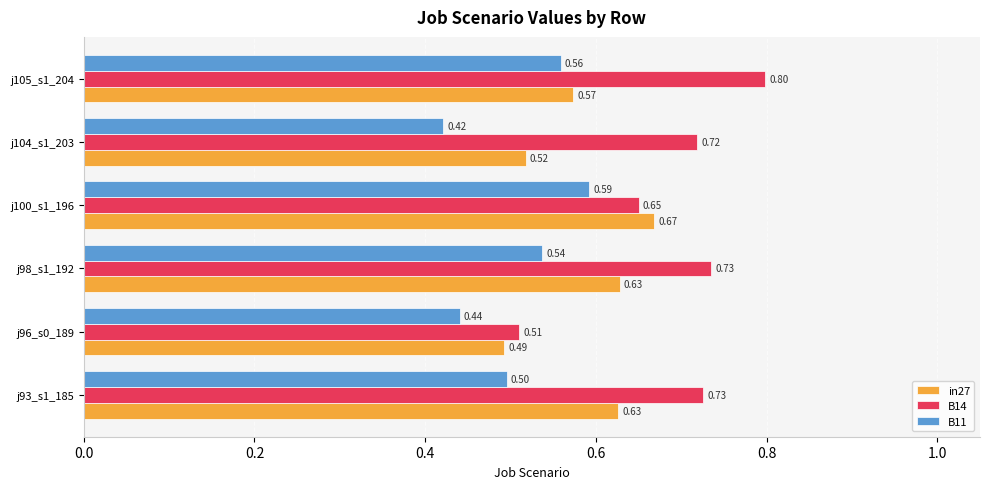

What are all the series names shown in the legend?

in27, B14, B11